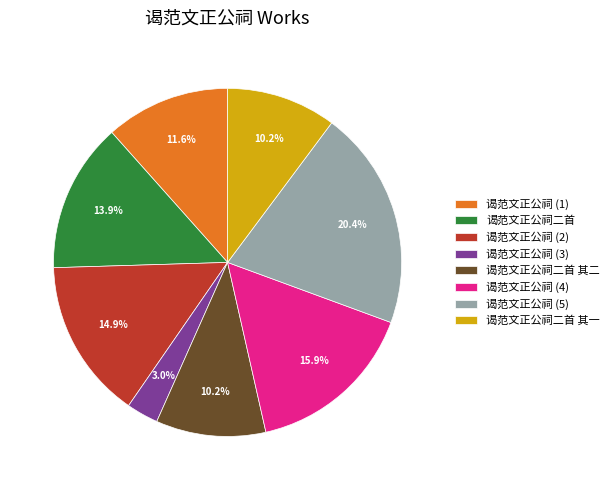

Does 谒范文正公祠 (3) account for over 50% of the chart?

No